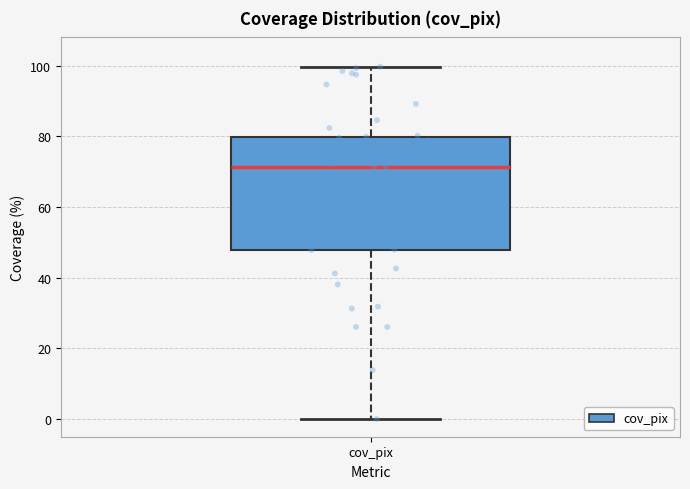

Where is the lower edge of the box for cov_pix on the y-axis? The values are not printed on the chart, so give them approximately, as read against the axis.

48